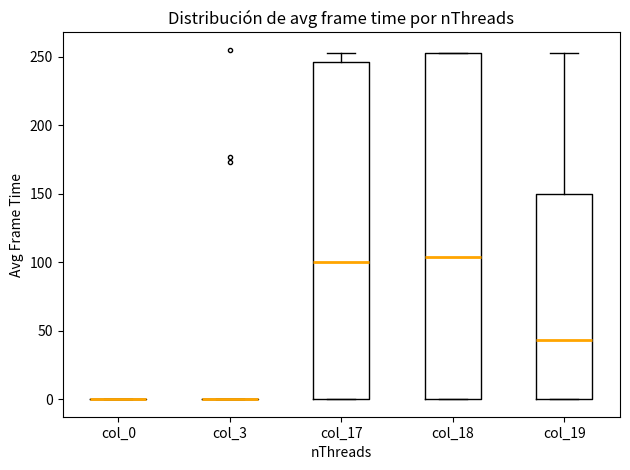

Where does the median line of the box for col_19 sit on the y-axis? The values are not printed on the chart, so give them approximately, as read against the axis.

45